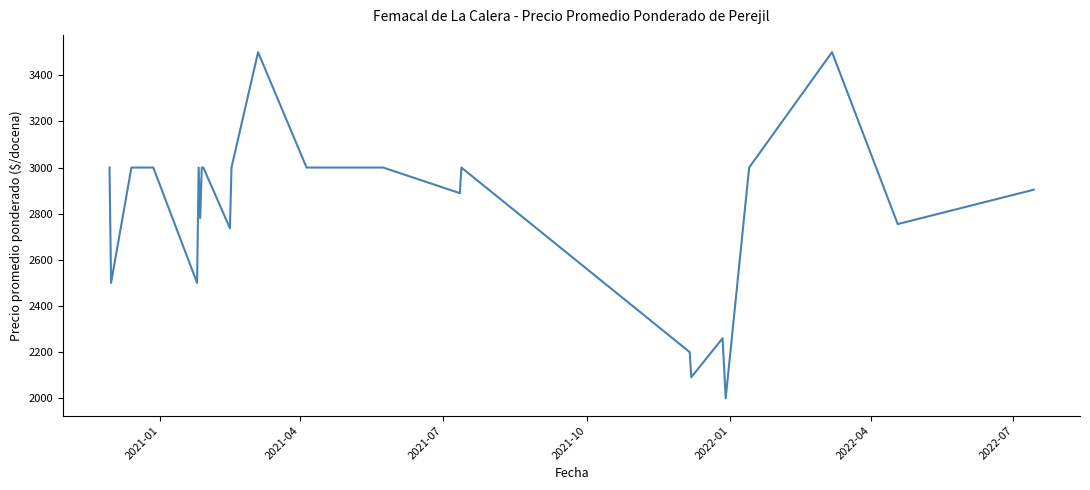

What is the difference between the maximum and minimum values?

1500